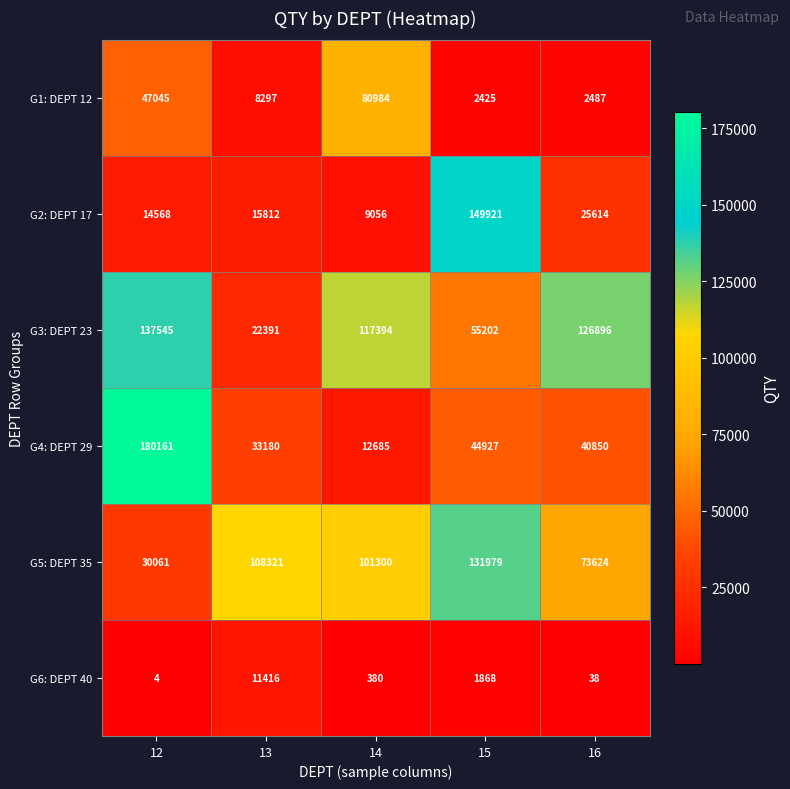

Reading left to right, what are all the values shown in this chart?

G1: DEPT 12: 47045	8297	80984	2425	2487
G2: DEPT 17: 14568	15812	9056	149921	25614
G3: DEPT 23: 137545	22391	117394	55202	126896
G4: DEPT 29: 180161	33180	12685	44927	40850
G5: DEPT 35: 30061	108321	101300	131979	73624
G6: DEPT 40: 4	11416	380	1868	38